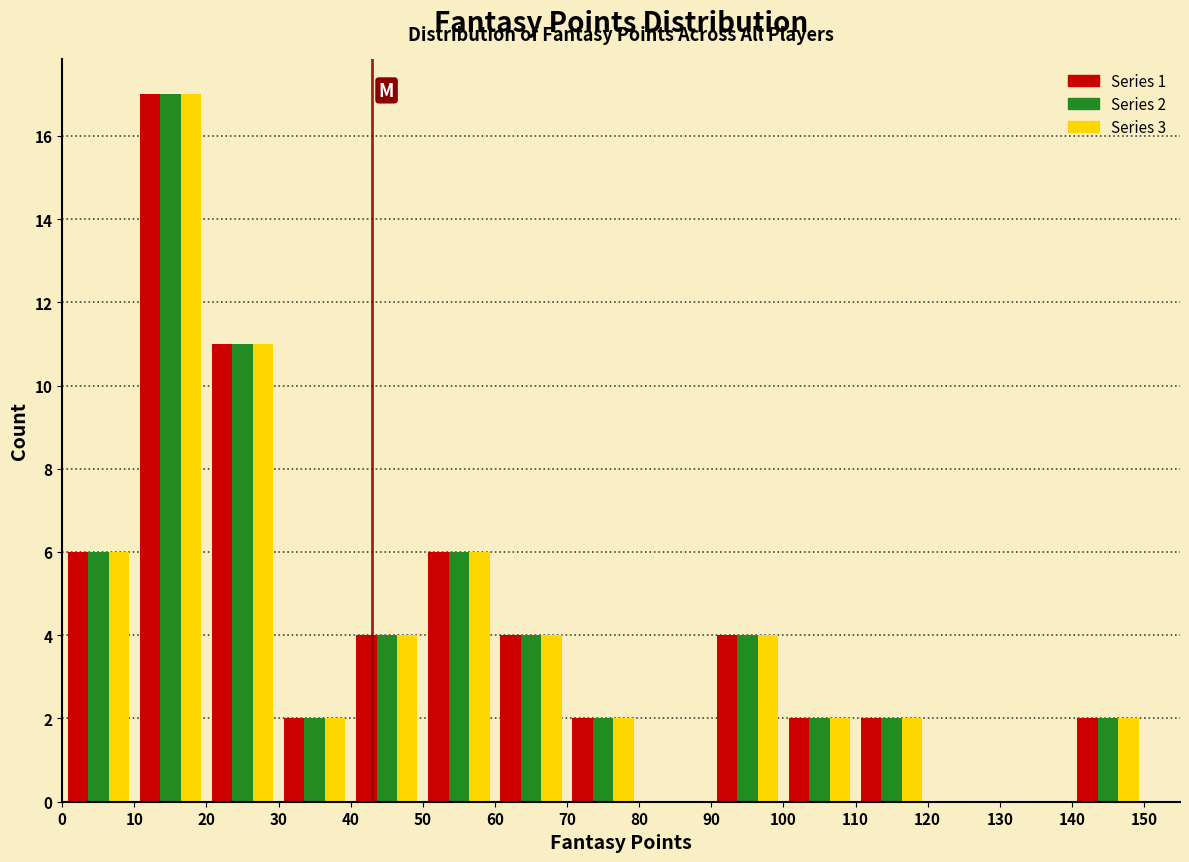

In the Series 2 series, which range on the x-axis has the tallest bar?

10 to 20